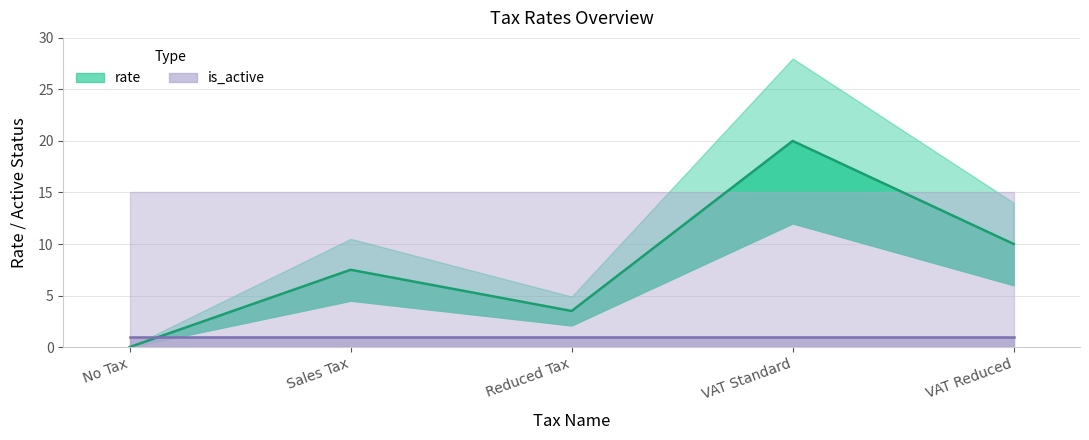

What is the greatest value displayed?

20.0